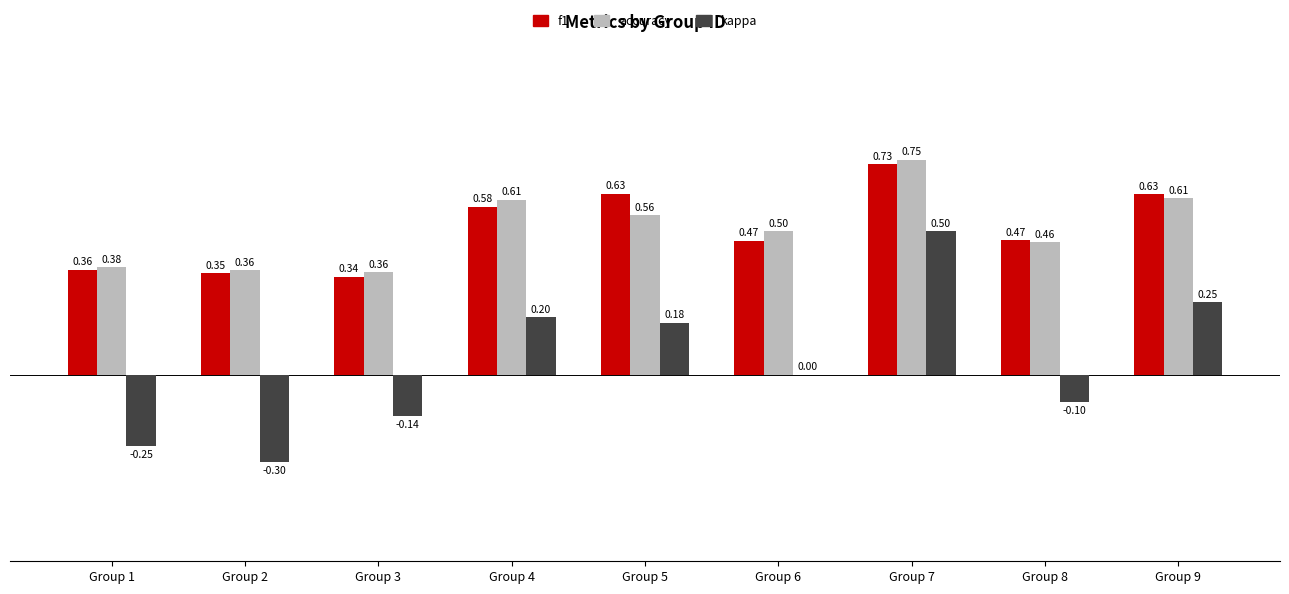

Between Group 3 and Group 7, which series saw the biggest shift?

kappa